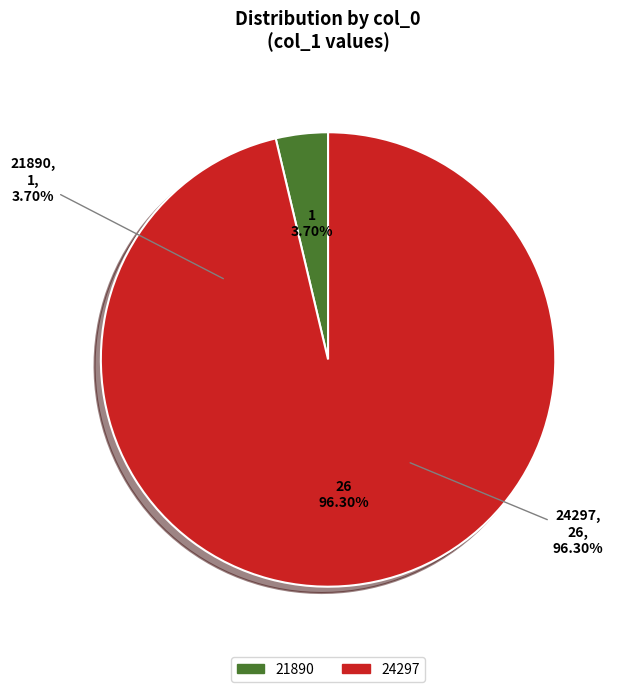

Which has a higher value, 24297 or 21890?

24297